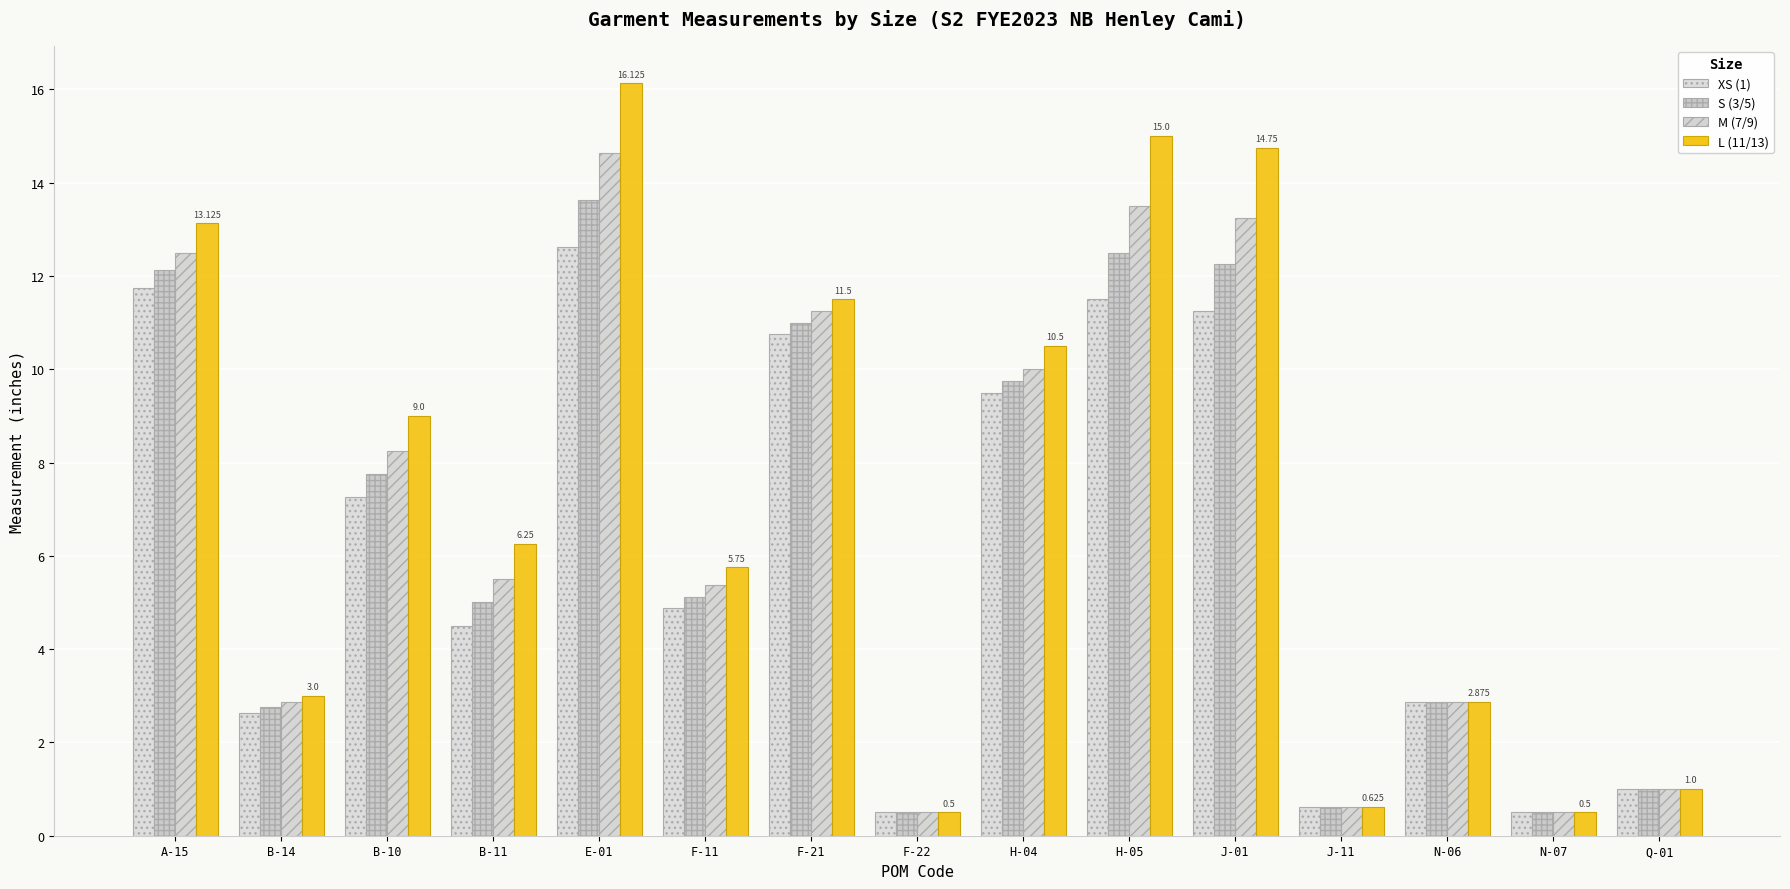

What is the average value of the L (11/13) series?

7.4